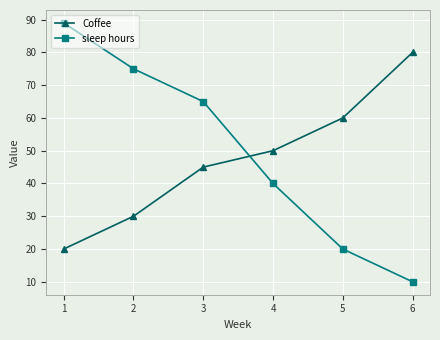

At which label does sleep hours reach its minimum?

6